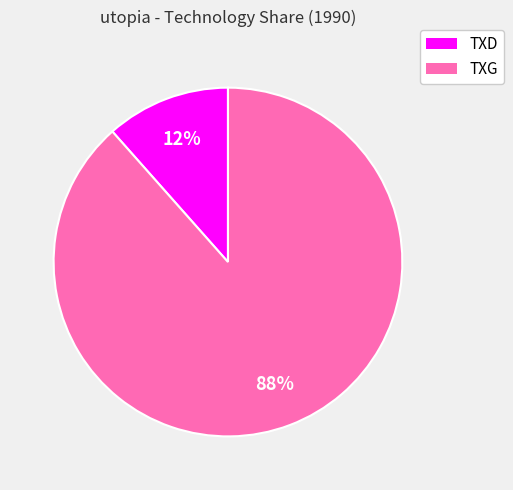

Is there a majority slice in this chart?

Yes